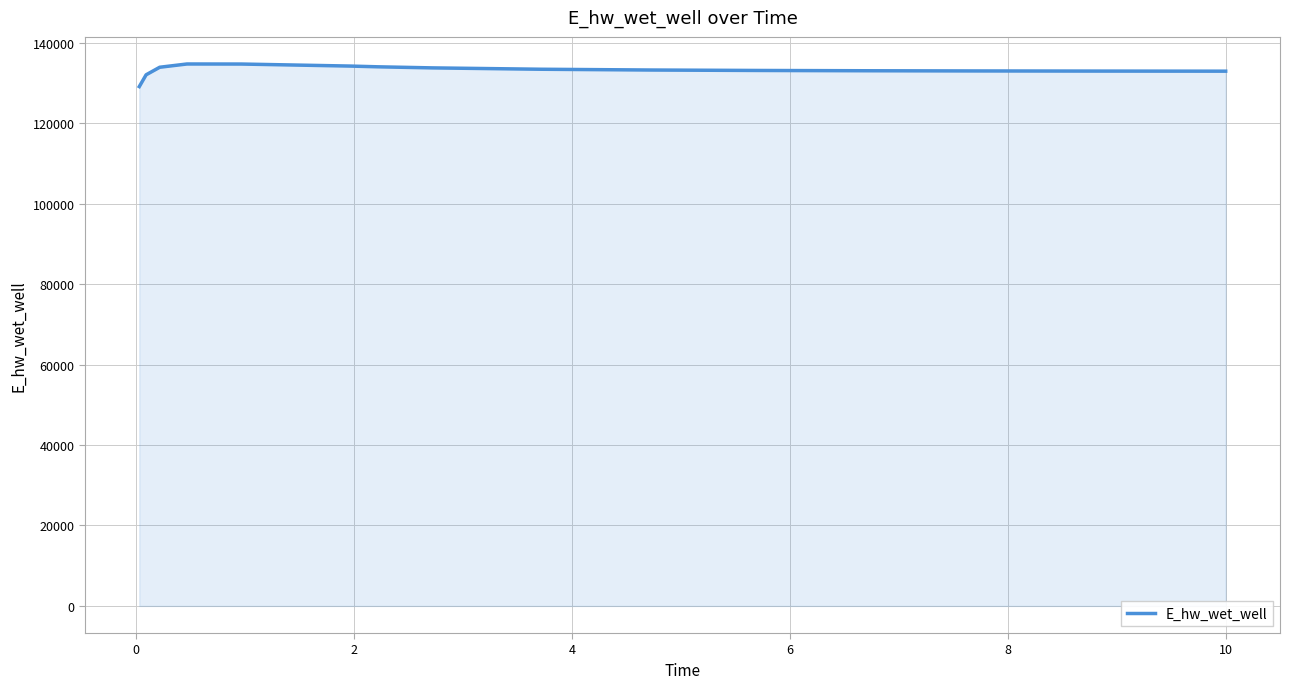

What is the greatest value displayed?

134725.9